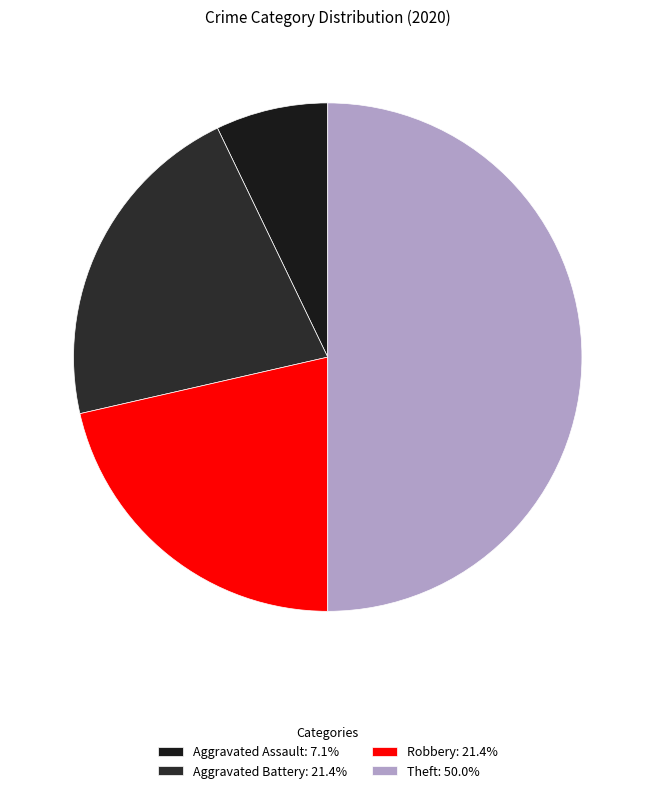

True or false: Aggravated Battery accounts for 21% of the total.

True